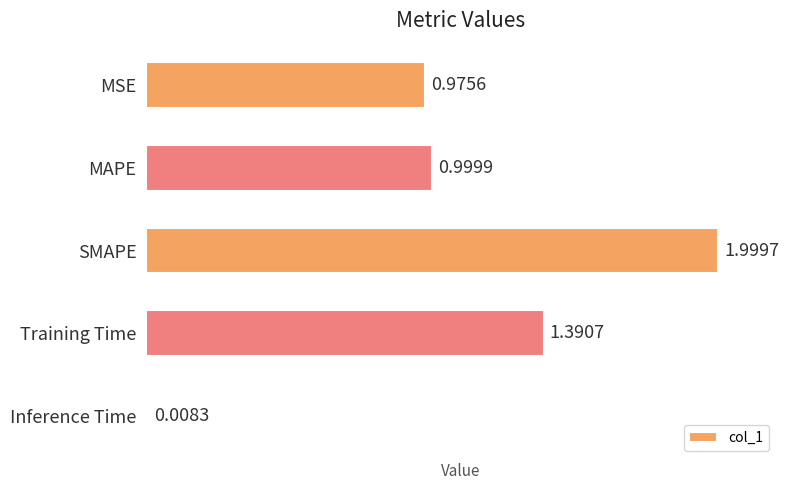

What is the sum of all values?

5.4